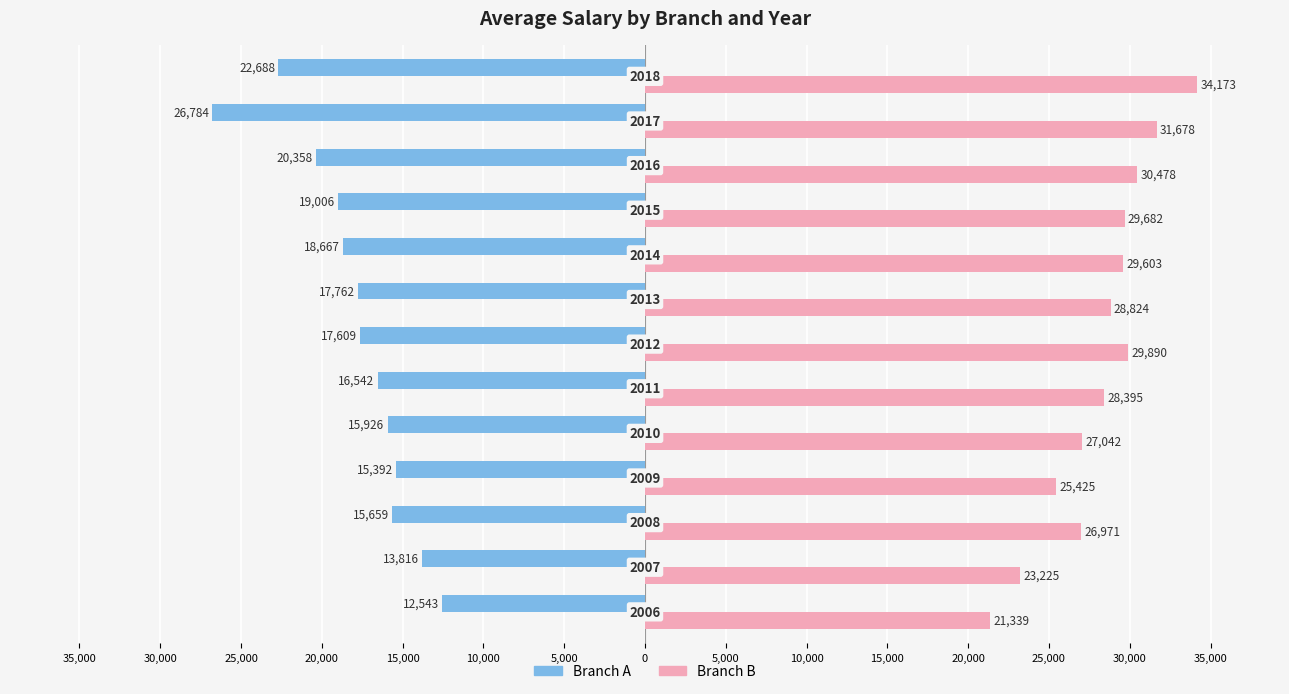

What are all the series names shown in the legend?

Branch A, Branch B